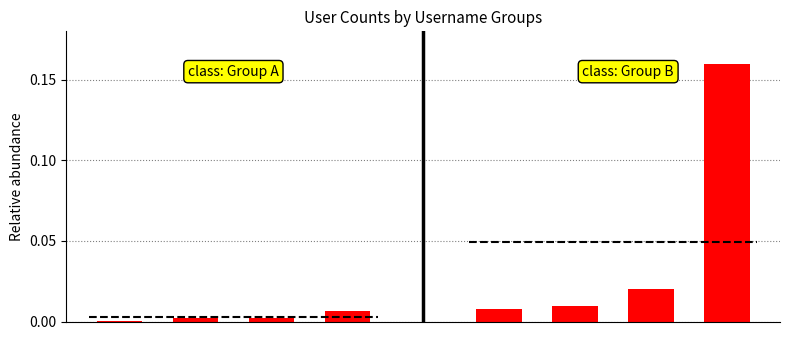

Between 0 and 3, which is larger?

3